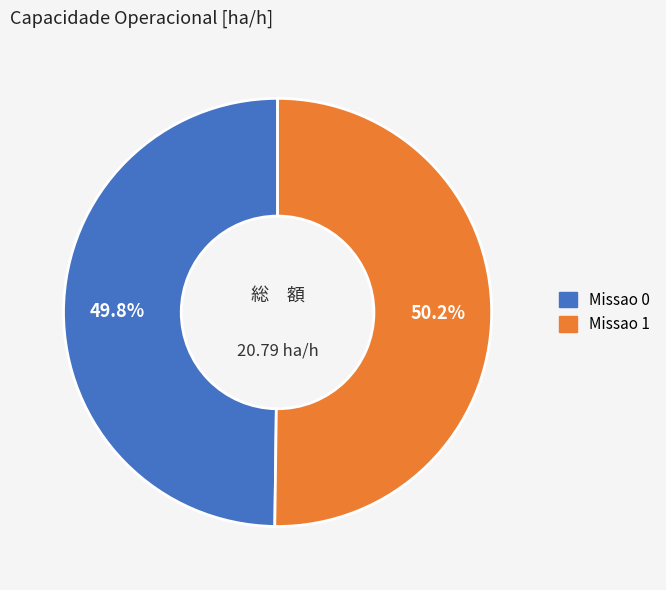

To the nearest percent, what is the combined percentage of Missao 1 and Missao 0?

100%